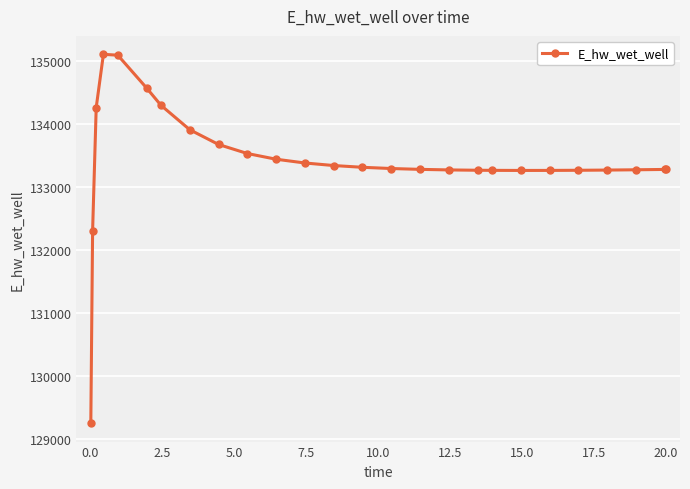

Is this an area chart (filled region under the line)?

No